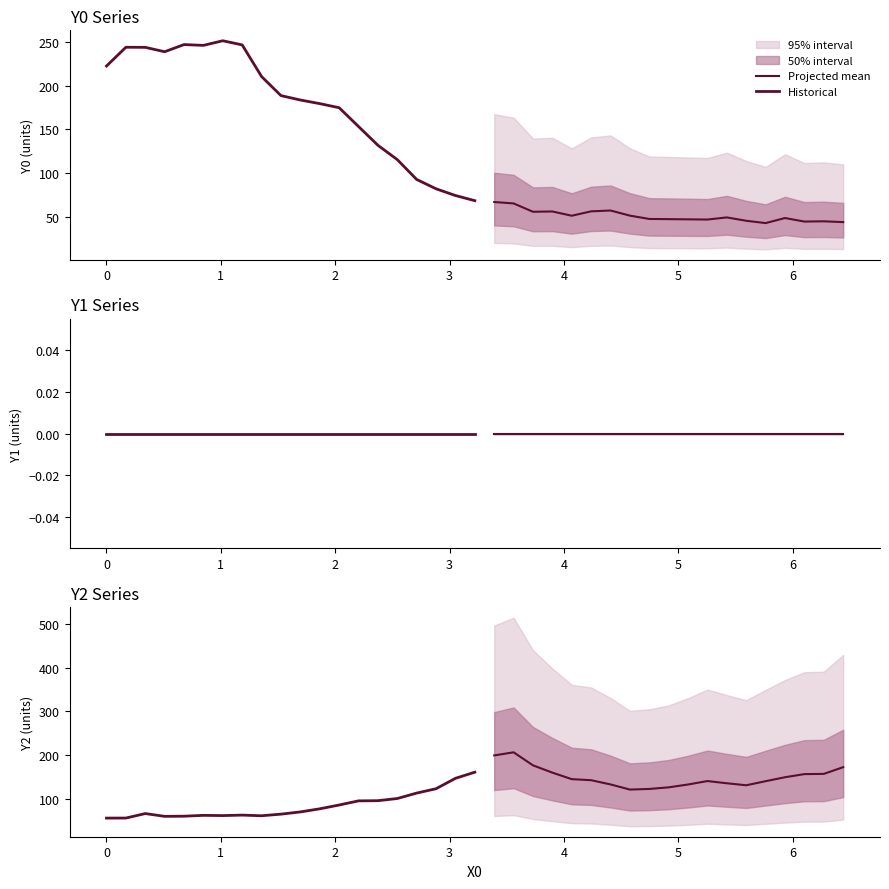

At how many categories does at least one series exceed 196?

11